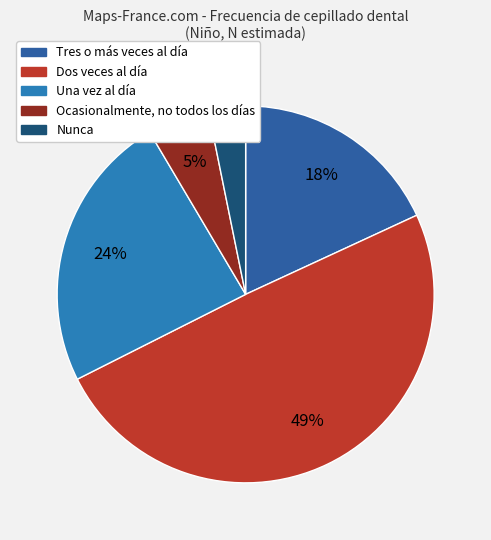

Does any single category account for the majority?

No